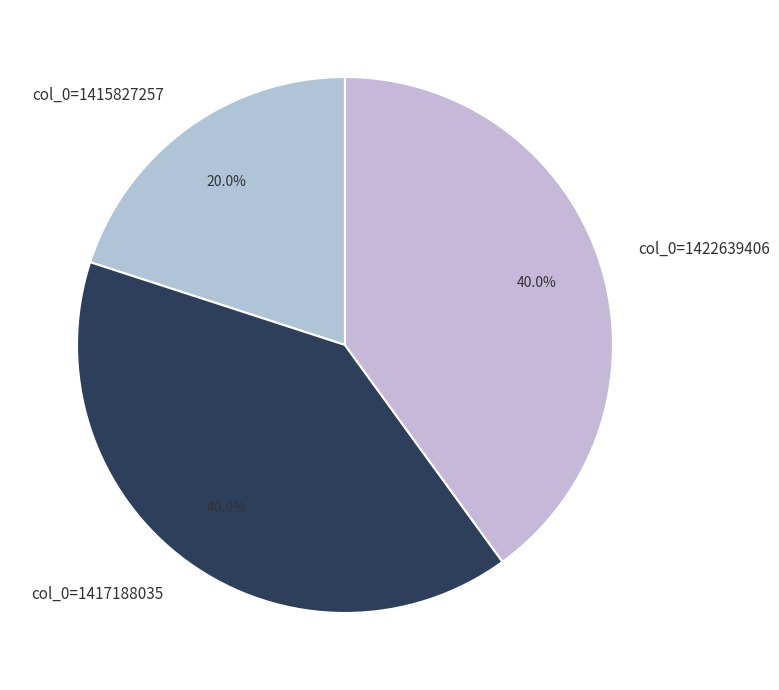

What percentage do col_0=1422639406 and col_0=1417188035 together represent?

80.0%